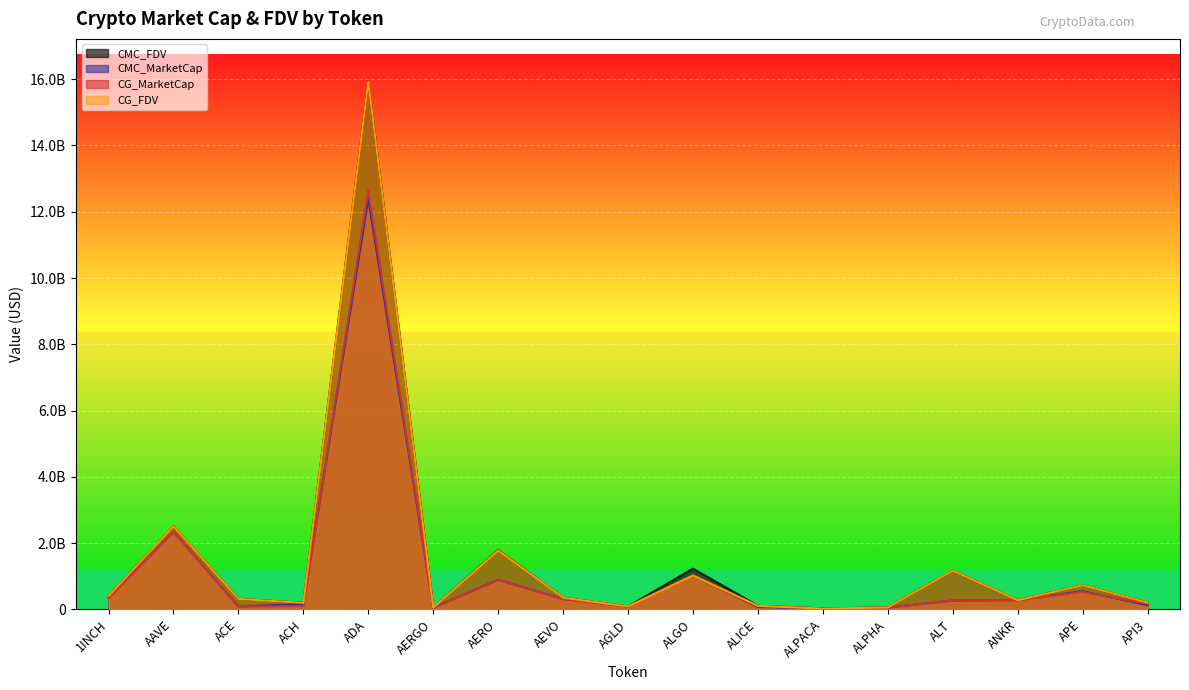

Which series changed the most between AERGO and APE?

CG_FDV